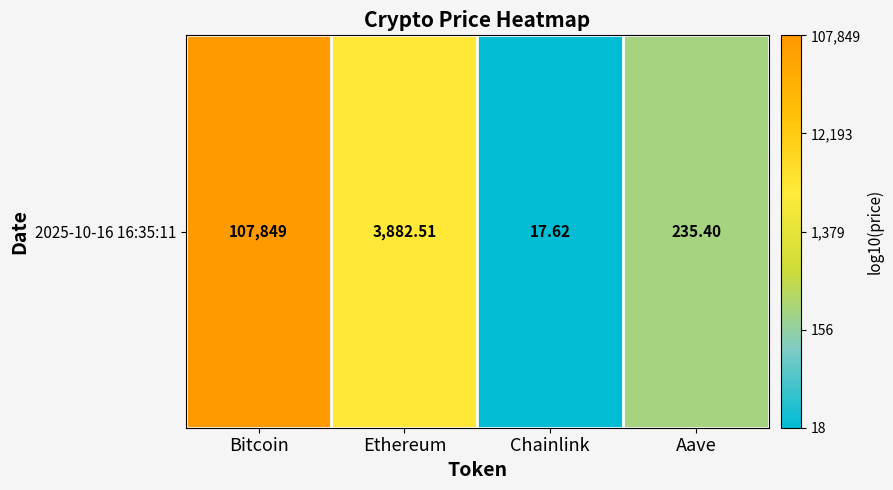

At which label is the value closest to 3?

Ethereum